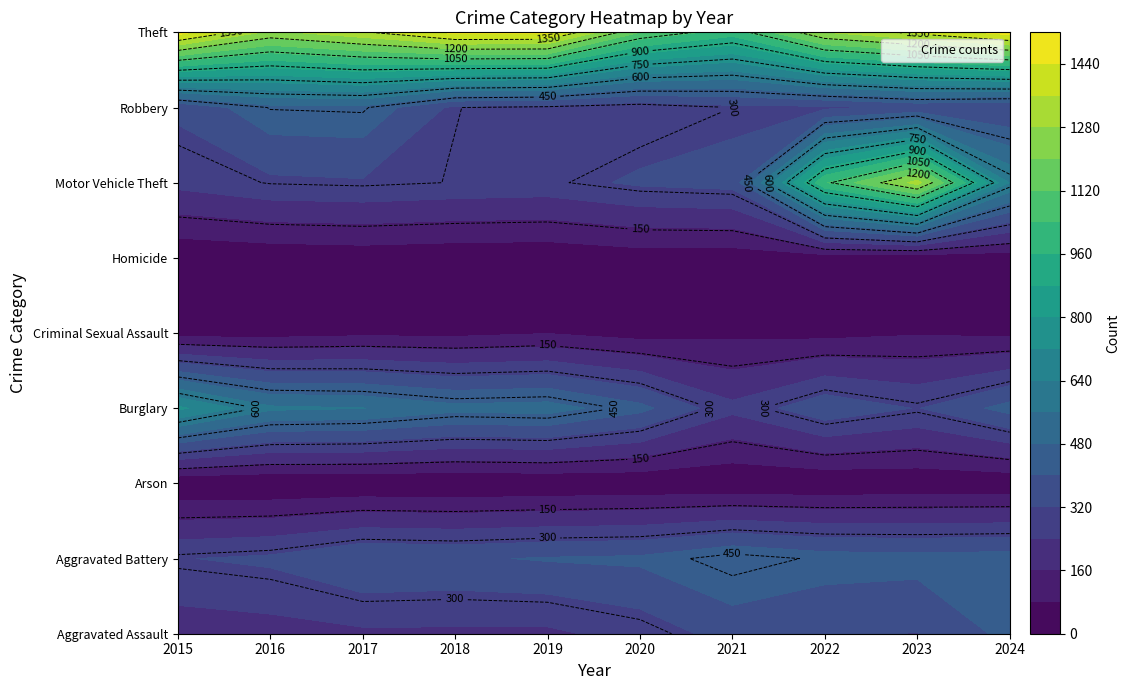

What is the maximum value shown in the chart?

1476